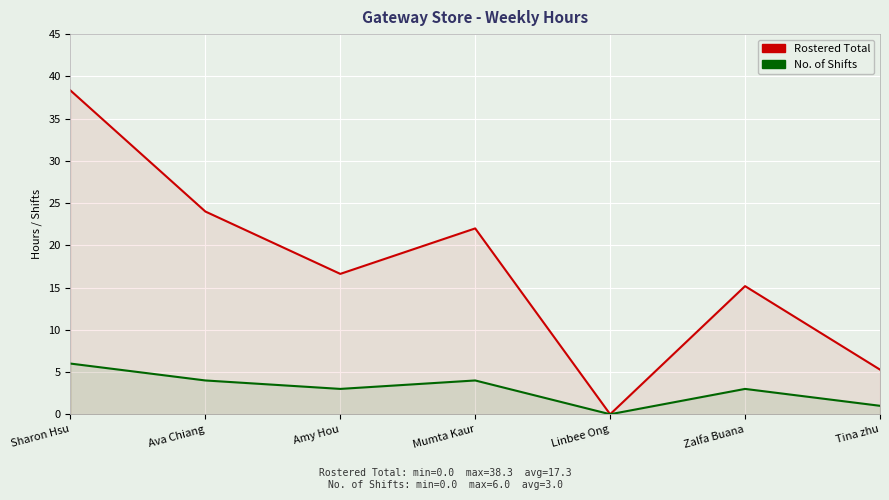

Which series has the largest total across all categories?

Rostered Total